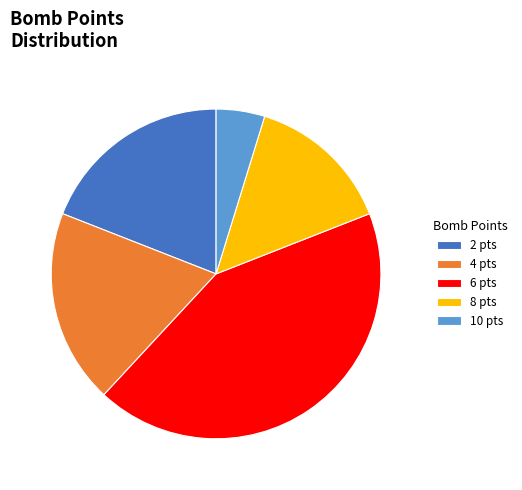

Is there any slice that represents more than half of the pie?

No